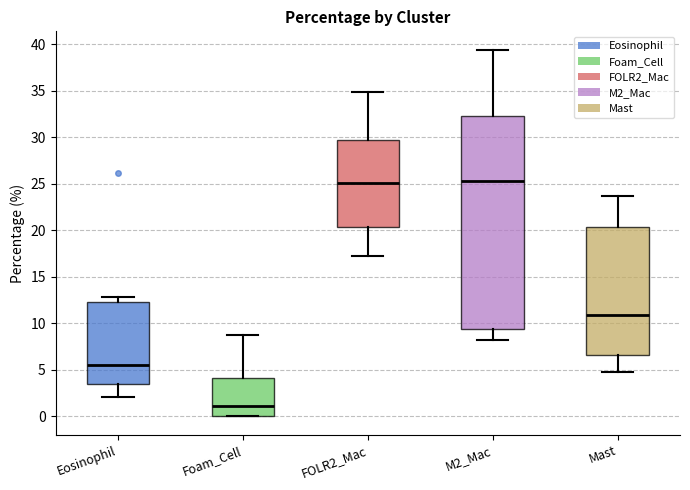

Where does the median line of the box for FOLR2_Mac sit on the y-axis? The values are not printed on the chart, so give them approximately, as read against the axis.

25.0